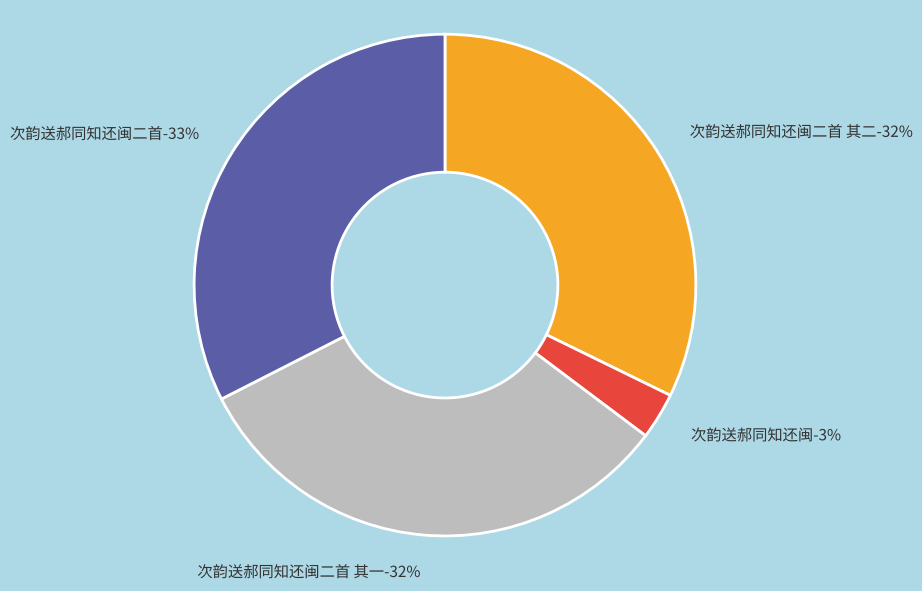

Is it true that 次韵送郝同知还闽二首 is 33% of the pie?

True